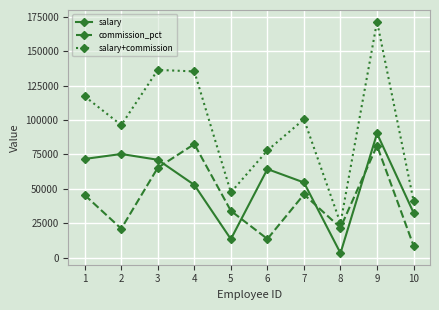

At how many categories does at least one series exceed 84706?

6